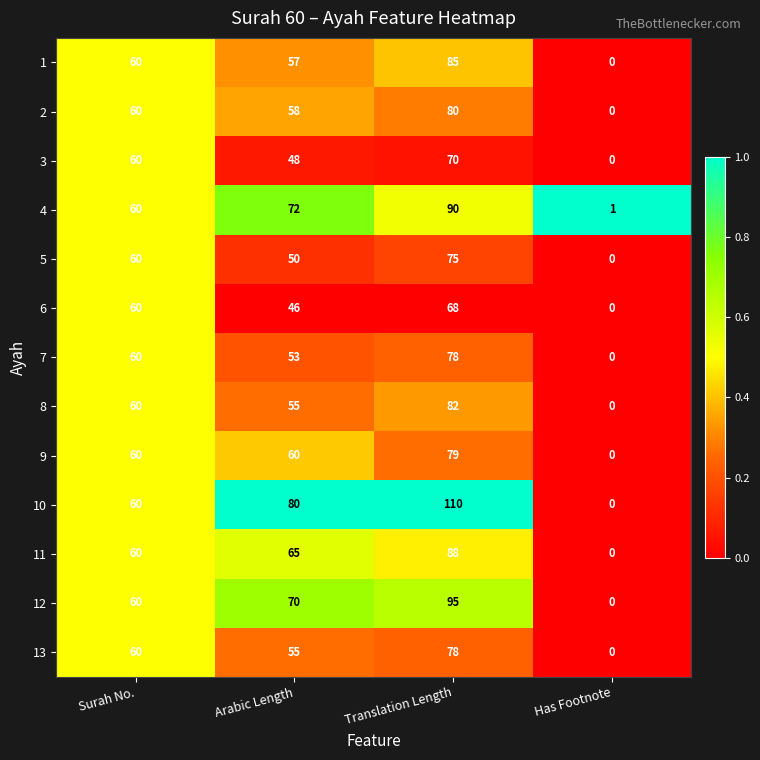

Which series has the largest range (max minus min)?

10